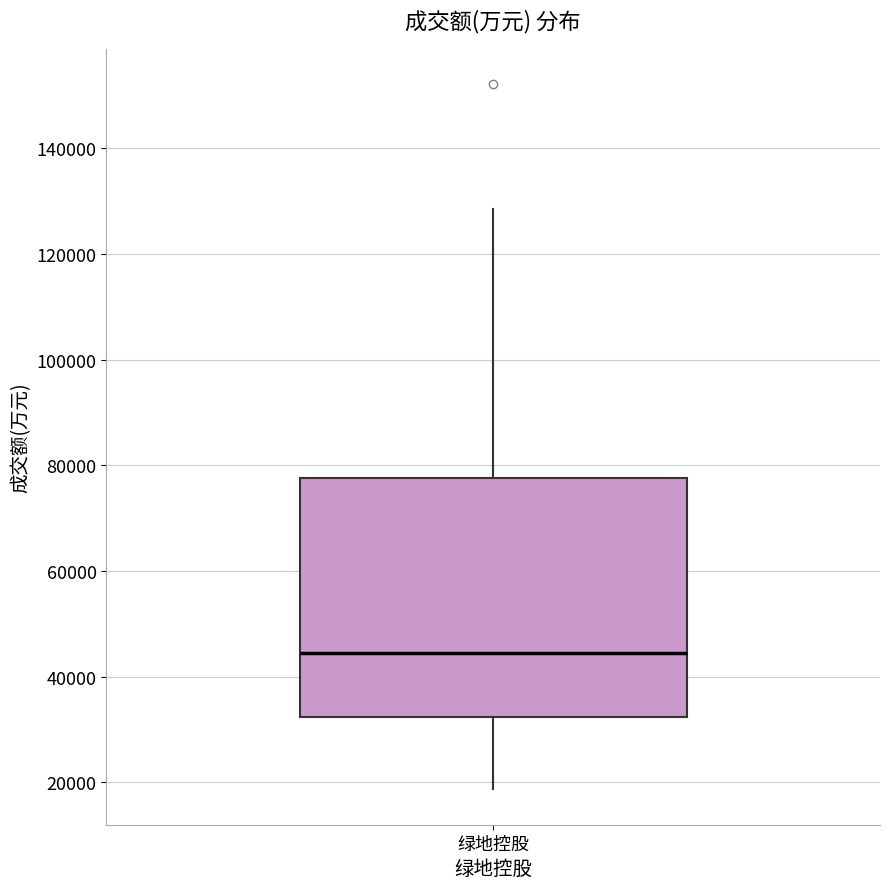

Where does the lower whisker of the box for 绿地控股 end on the y-axis? The values are not printed on the chart, so give them approximately, as read against the axis.

18000